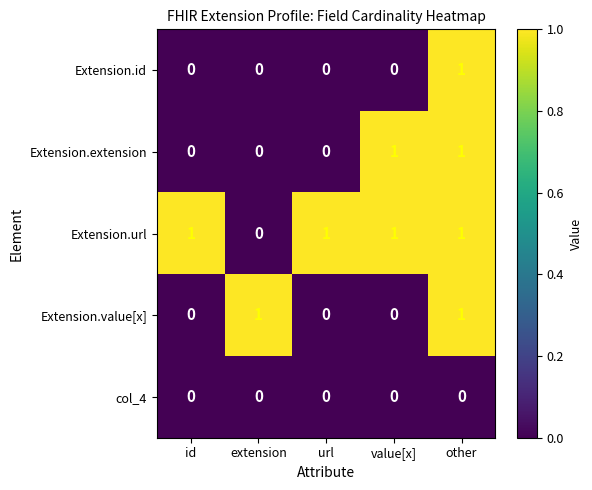

What is the maximum value shown in the chart?

1